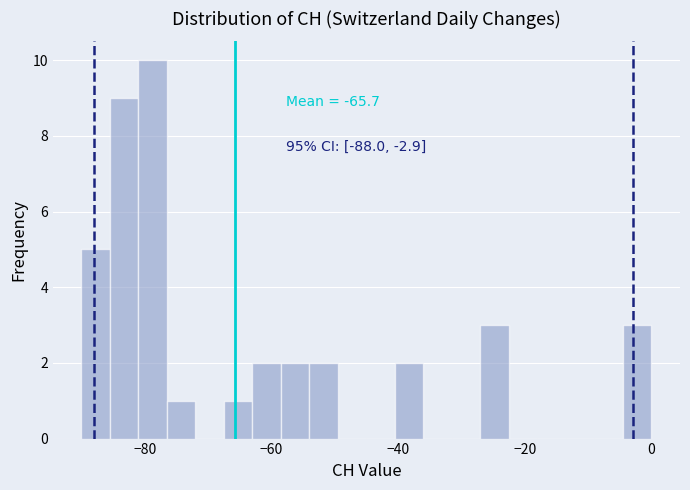

Around what value on the x-axis is the tallest bar? Give the approximate position of its centre, as read against the axis.

-78